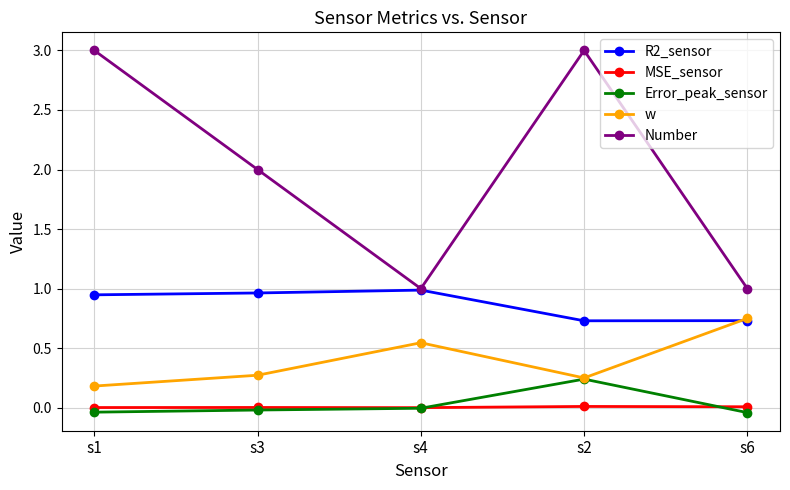

What is the total value across all series at s3?

3.2